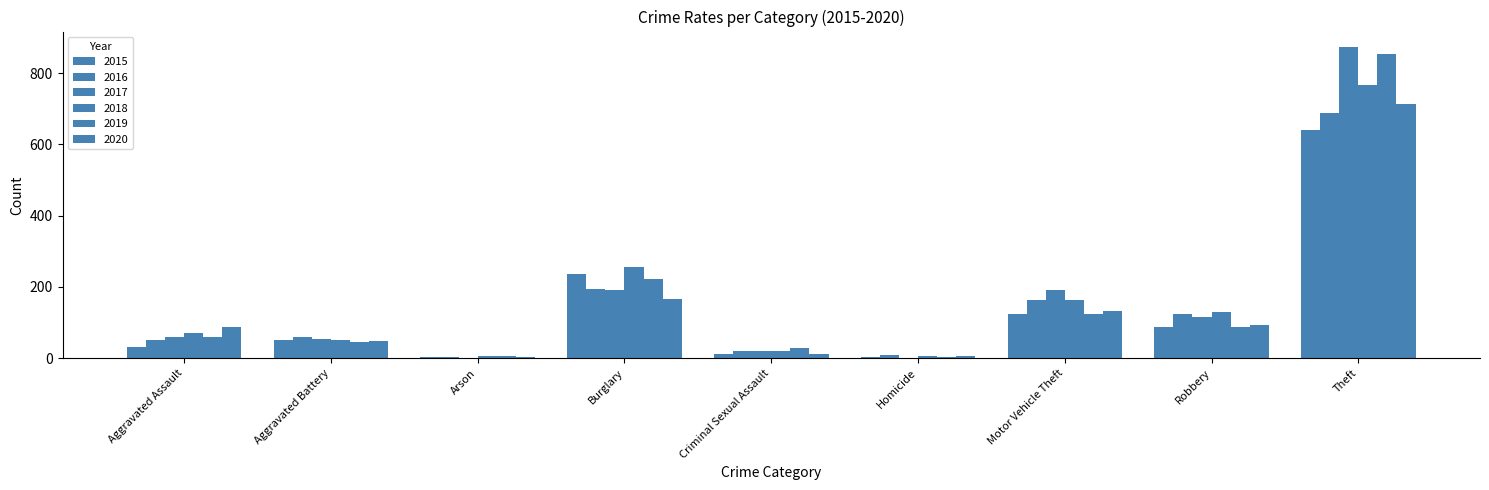

What is the difference between the highest and lowest values at Motor Vehicle Theft?

66